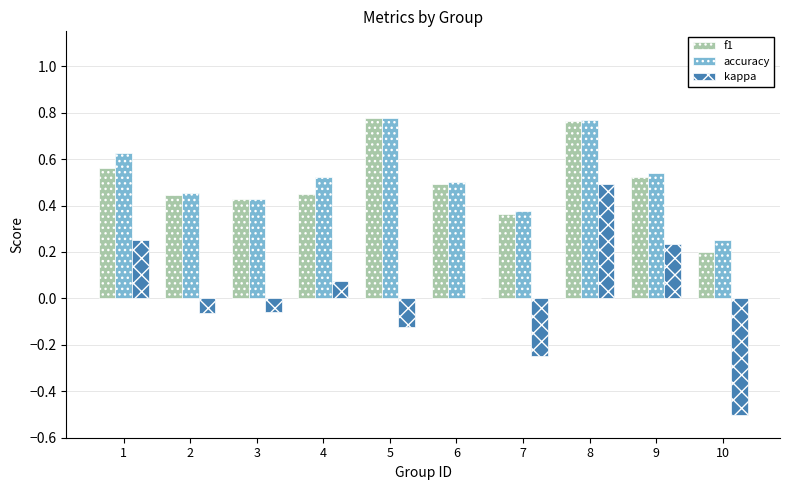

Is it true that kappa equals 0.2 at 9?

True